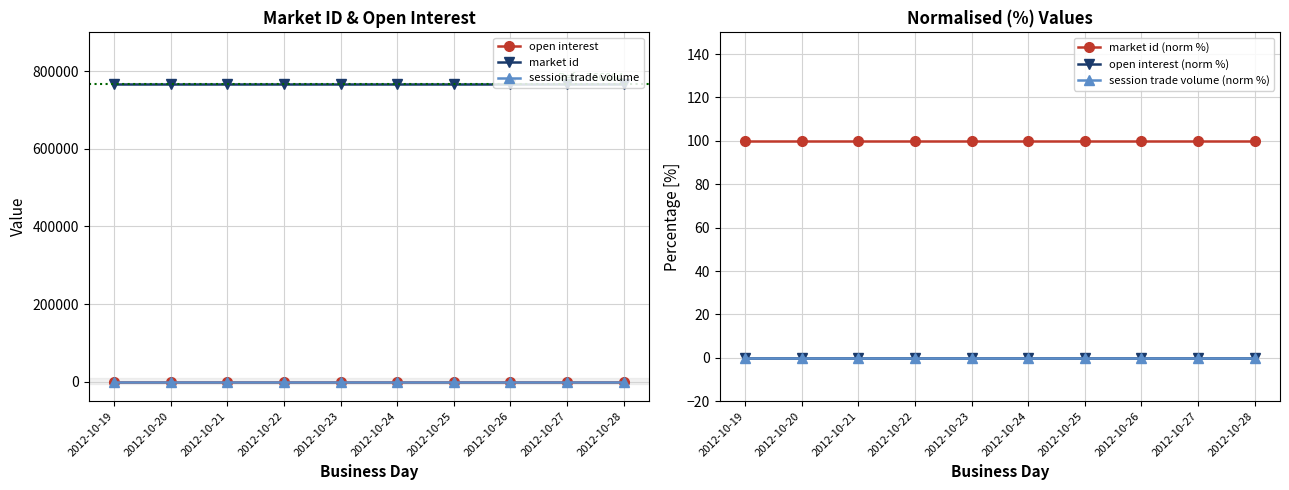

Where is session trade volume nearest to the value 0?

2012-10-19